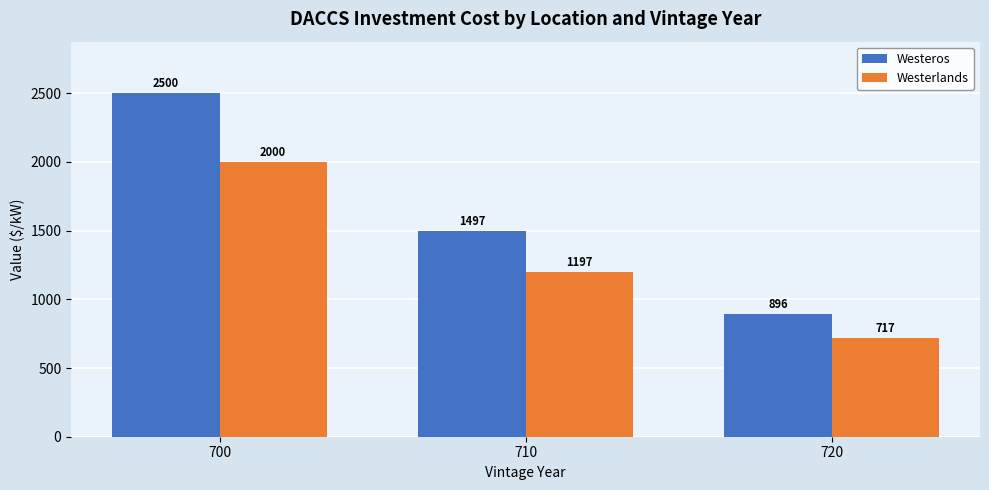

True or false: Westerlands has a value of 1197.5 at 710.

True